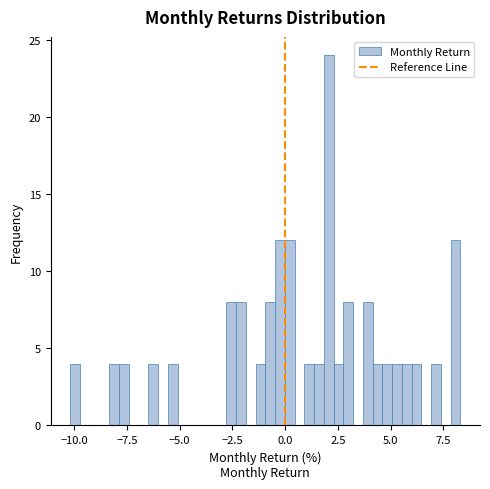

Read against the x-axis, roughly where is the centre of the tallest bar?

2.0